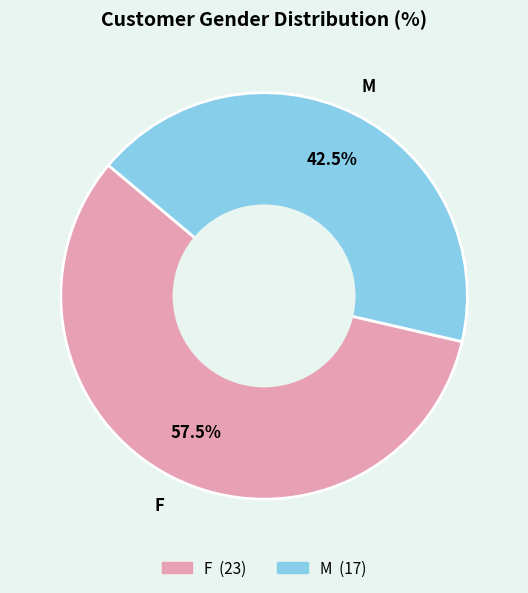

Does M represent more than half of the total?

No